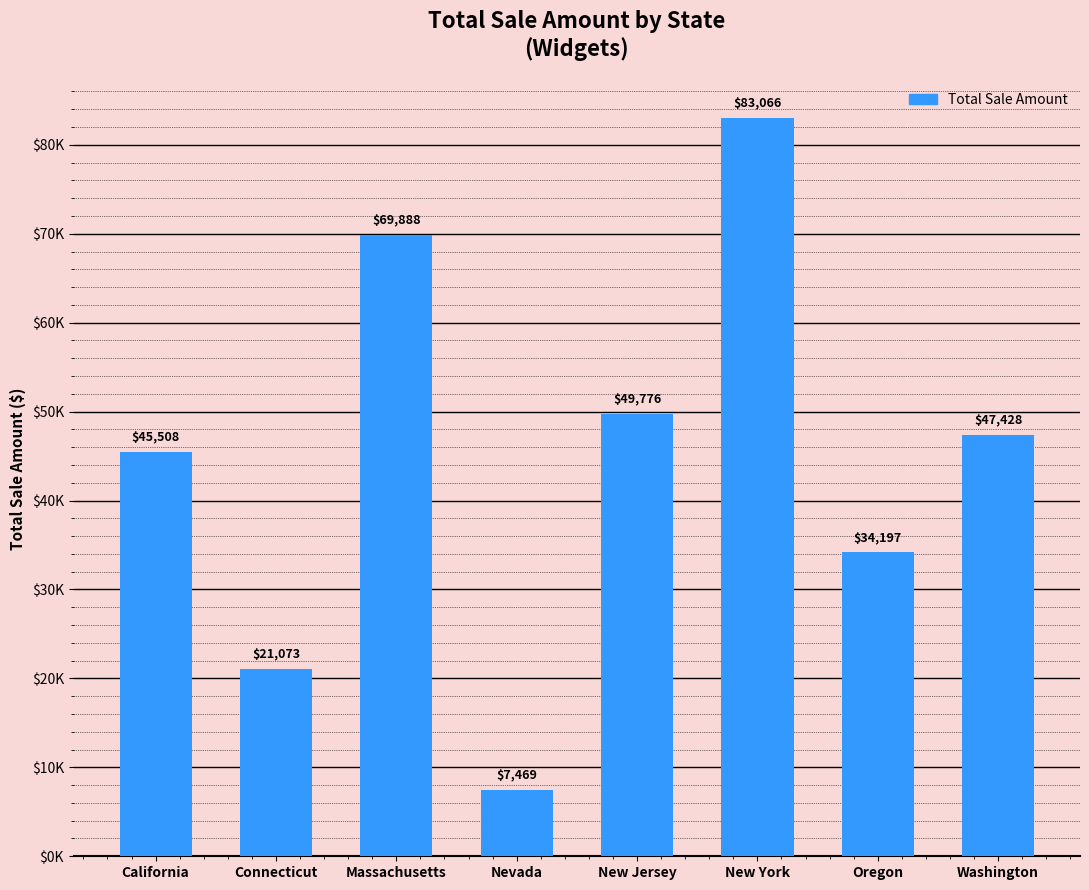

Are the bars horizontal?

No